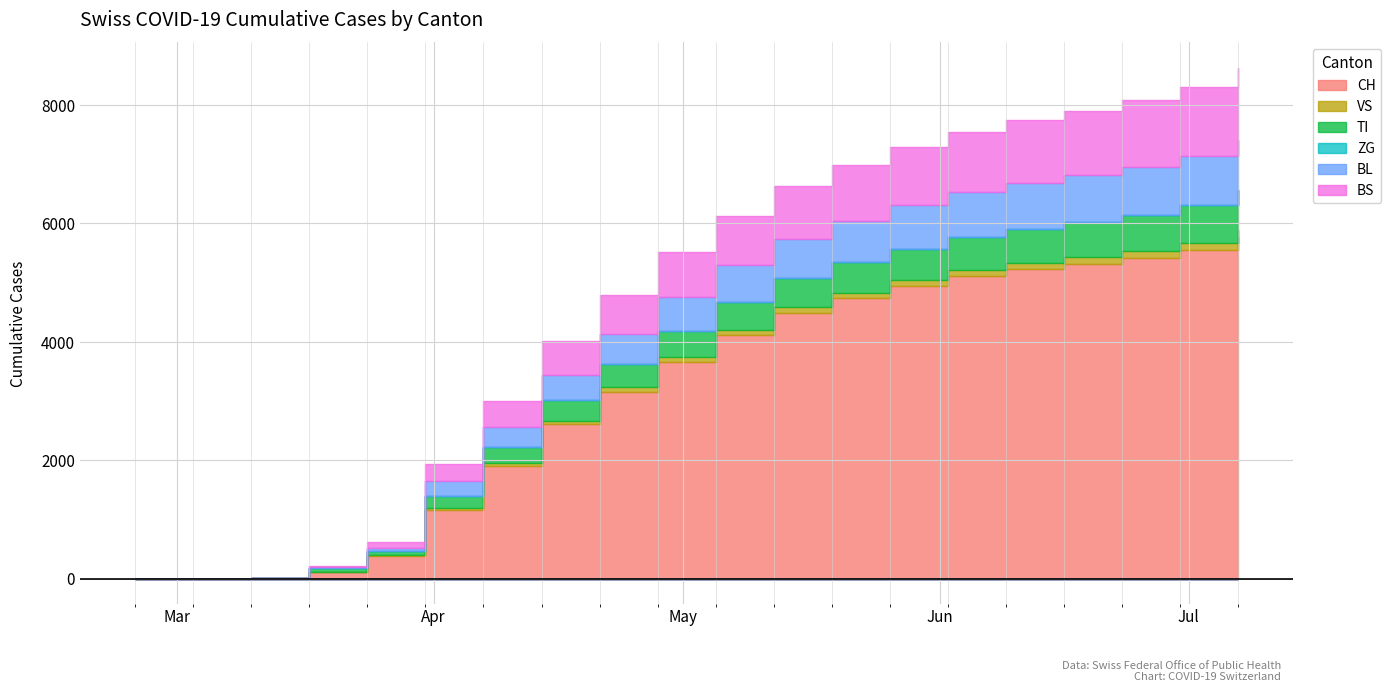

Rank the series by their maximum value, from lowest to highest.

ZG, VS, TI, BL, BS, CH